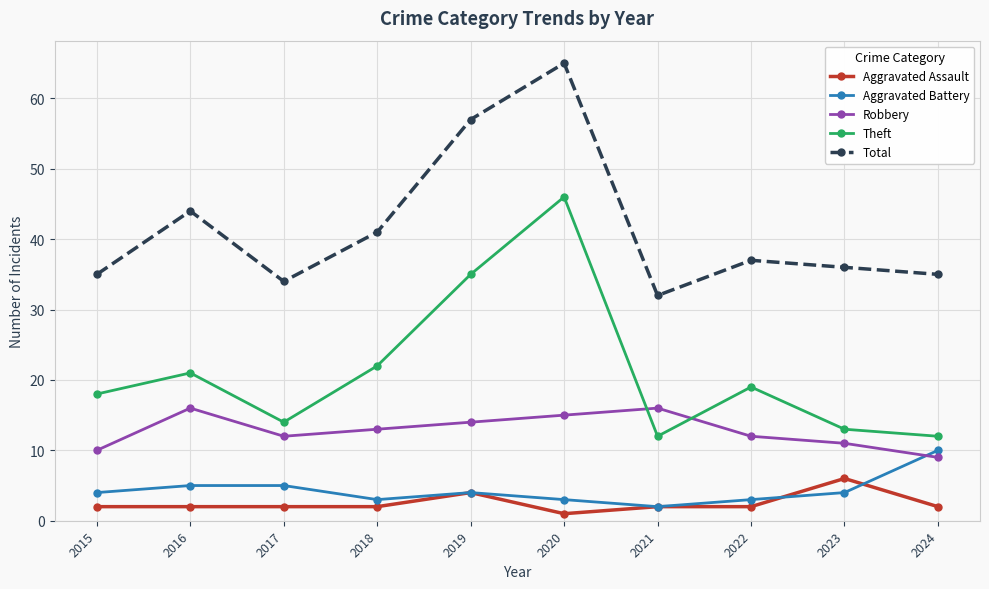

Reading left to right, transcribe all the data shown in this chart.

Aggravated Assault: 2	2	2	2	4	1	2	2	6	2
Aggravated Battery: 4	5	5	3	4	3	2	3	4	10
Robbery: 10	16	12	13	14	15	16	12	11	9
Theft: 18	21	14	22	35	46	12	19	13	12
Total: 35	44	34	41	57	65	32	37	36	35